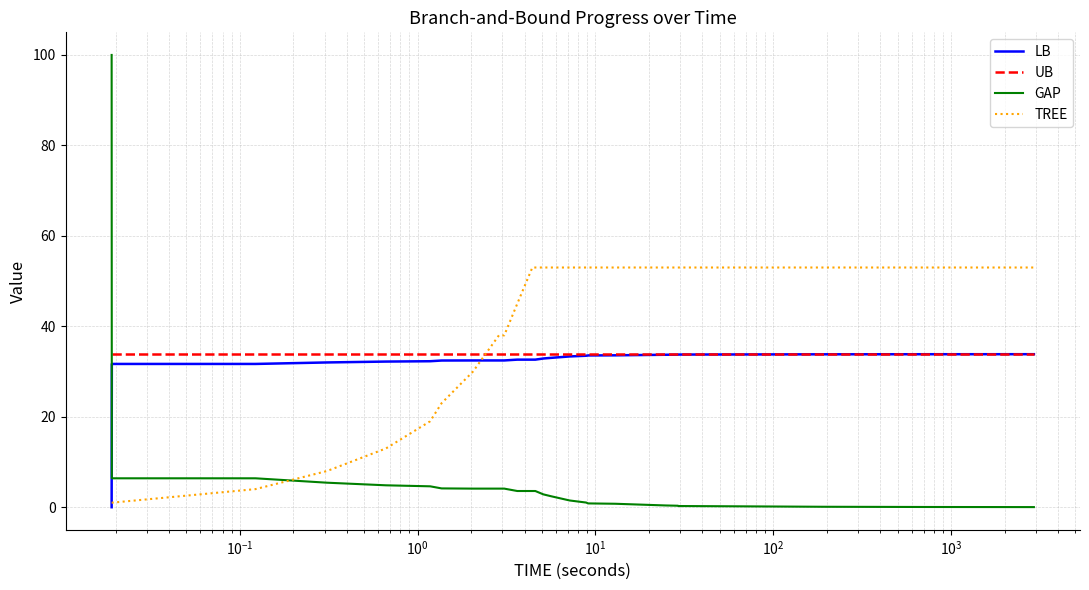

Which series has the widest spread of values?

GAP